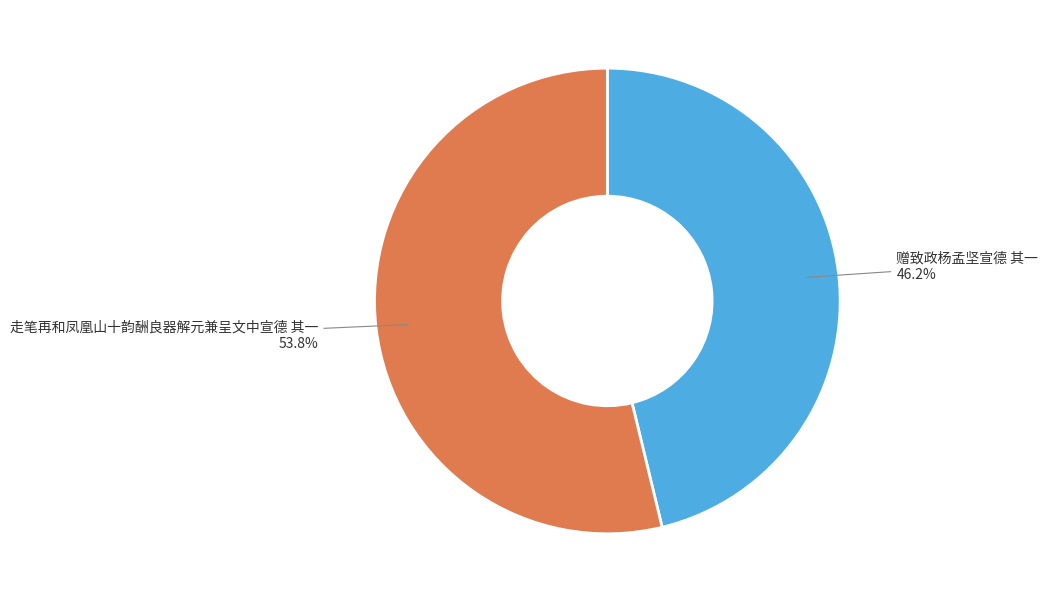

Rank the categories by value from lowest to highest.

赠致政杨孟坚宣德 其一, 走笔再和凤凰山十韵酬良器解元兼呈文中宣德 其一